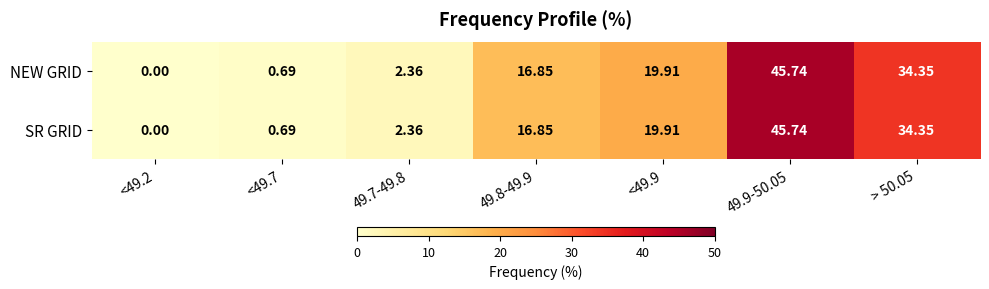

At which category is the sum across all series the highest?

49.9-50.05